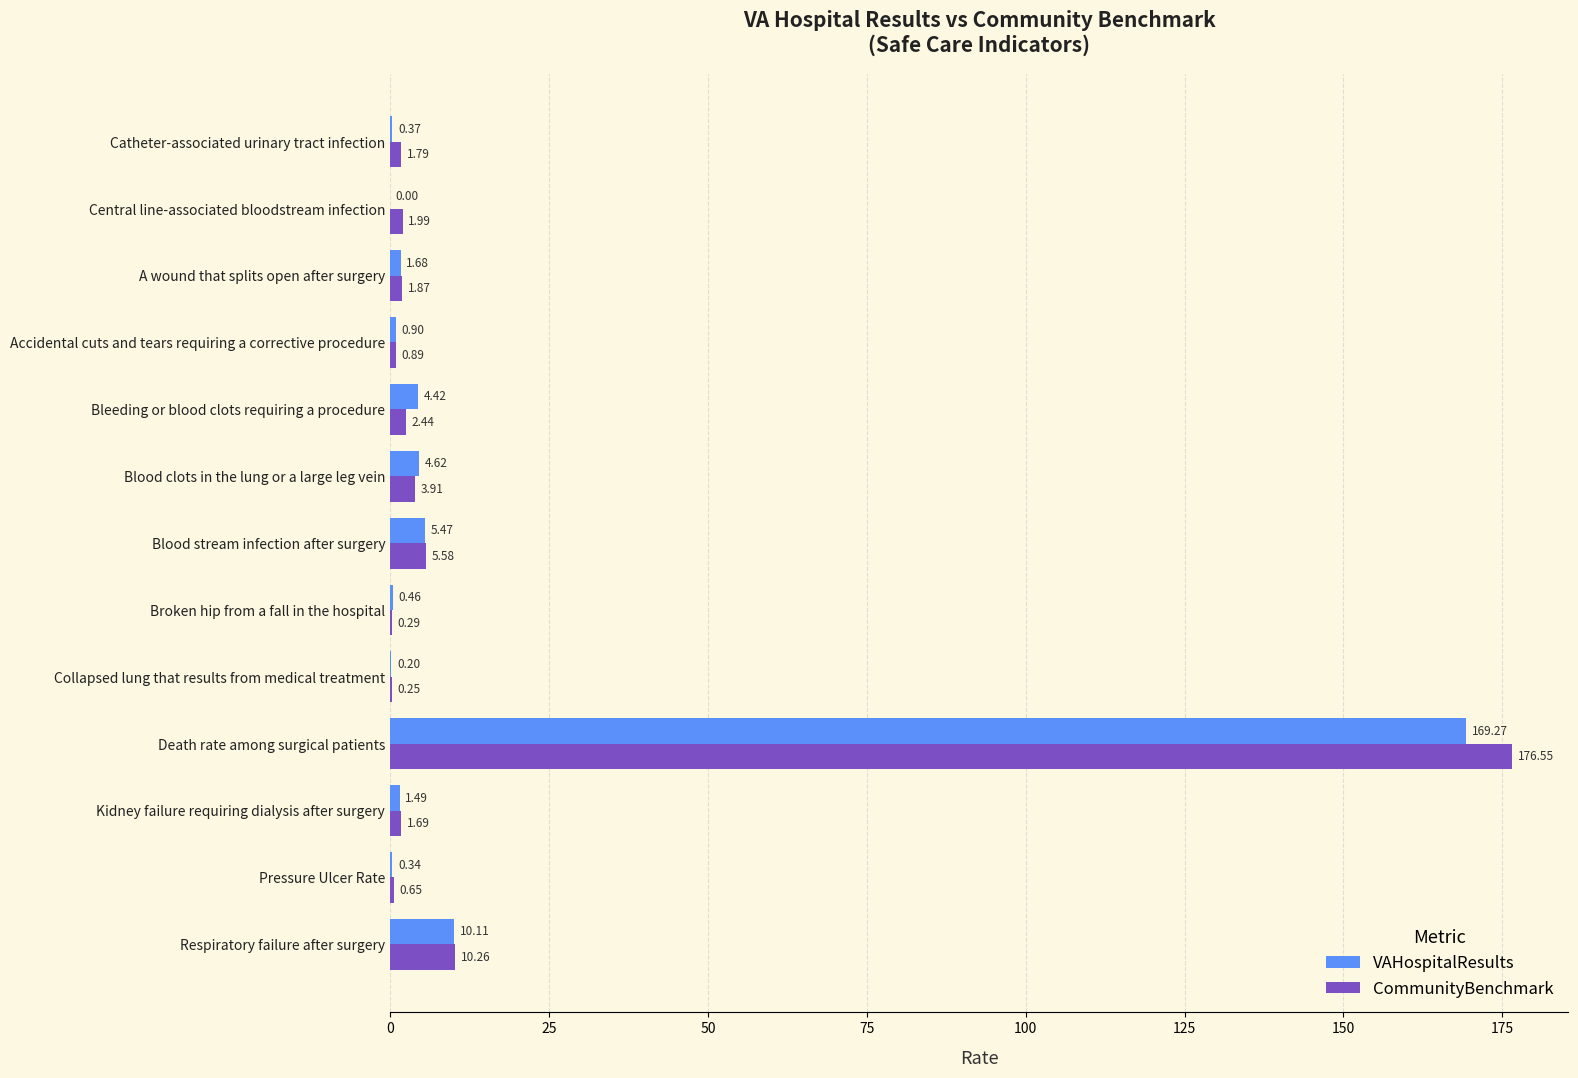

Where is VAHospitalResults nearest to the value 84?

Respiratory failure after surgery